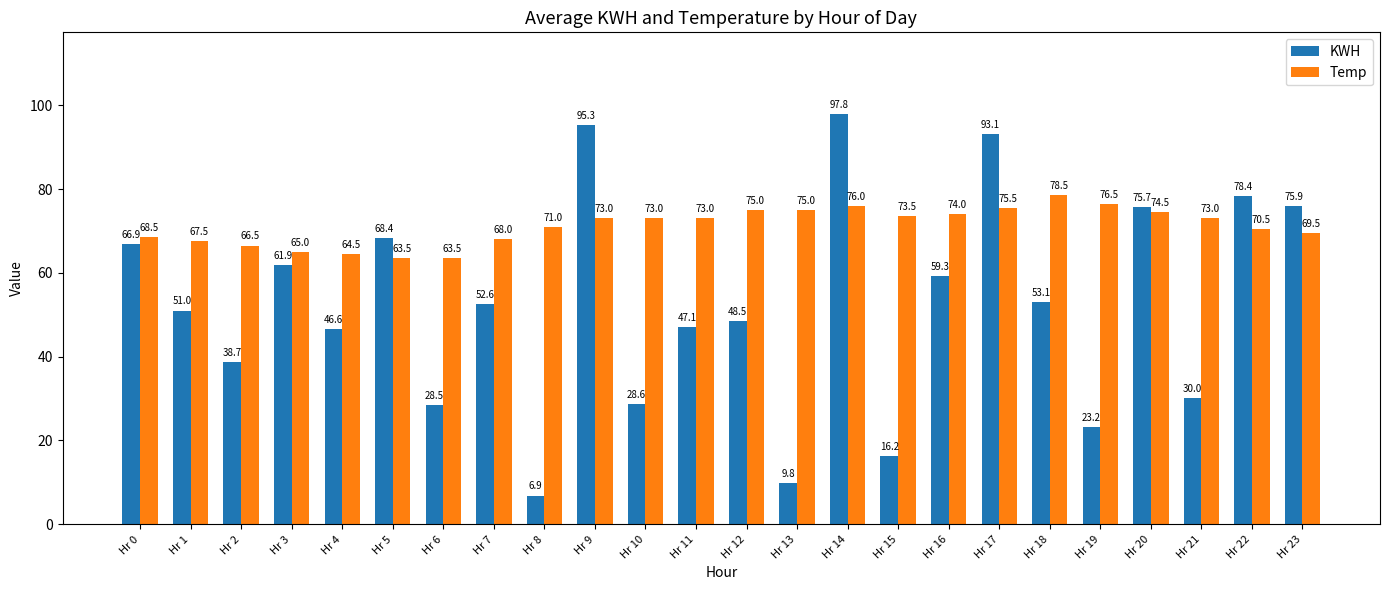

What is the difference between the maximum and second lowest values in the Temp series?

15.0